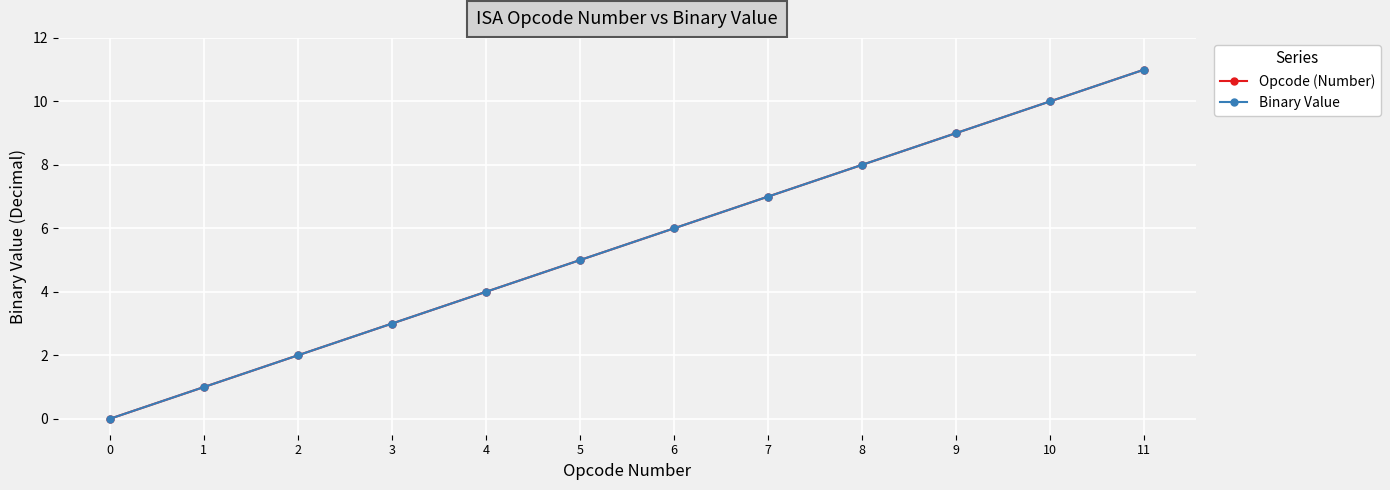

The value of Binary Value at 8 is 13. True or false?

False